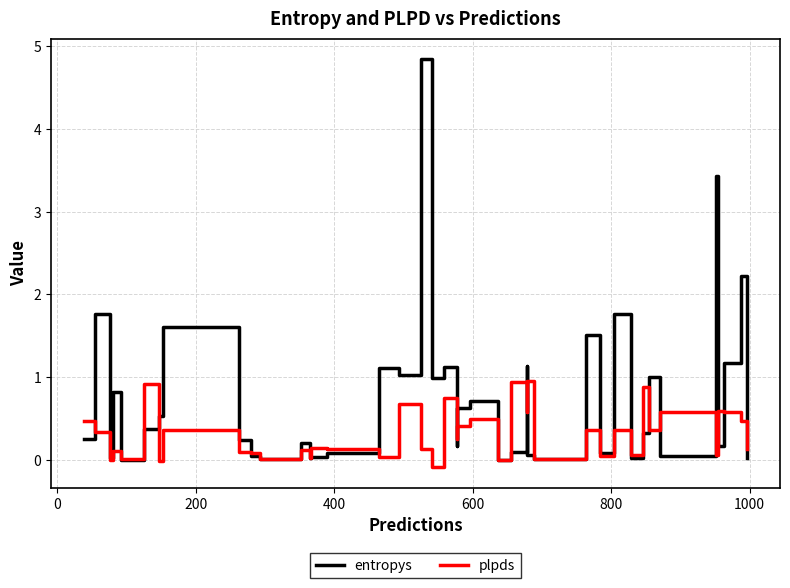

What is the sum of all entropys values?

29.6